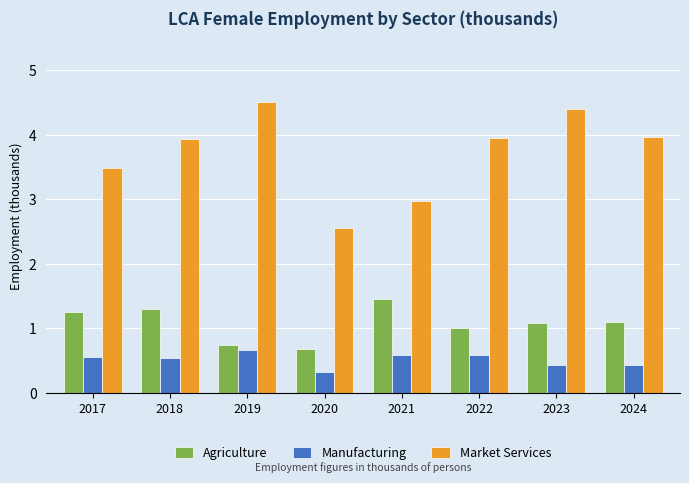

How many bars are there in total?

24